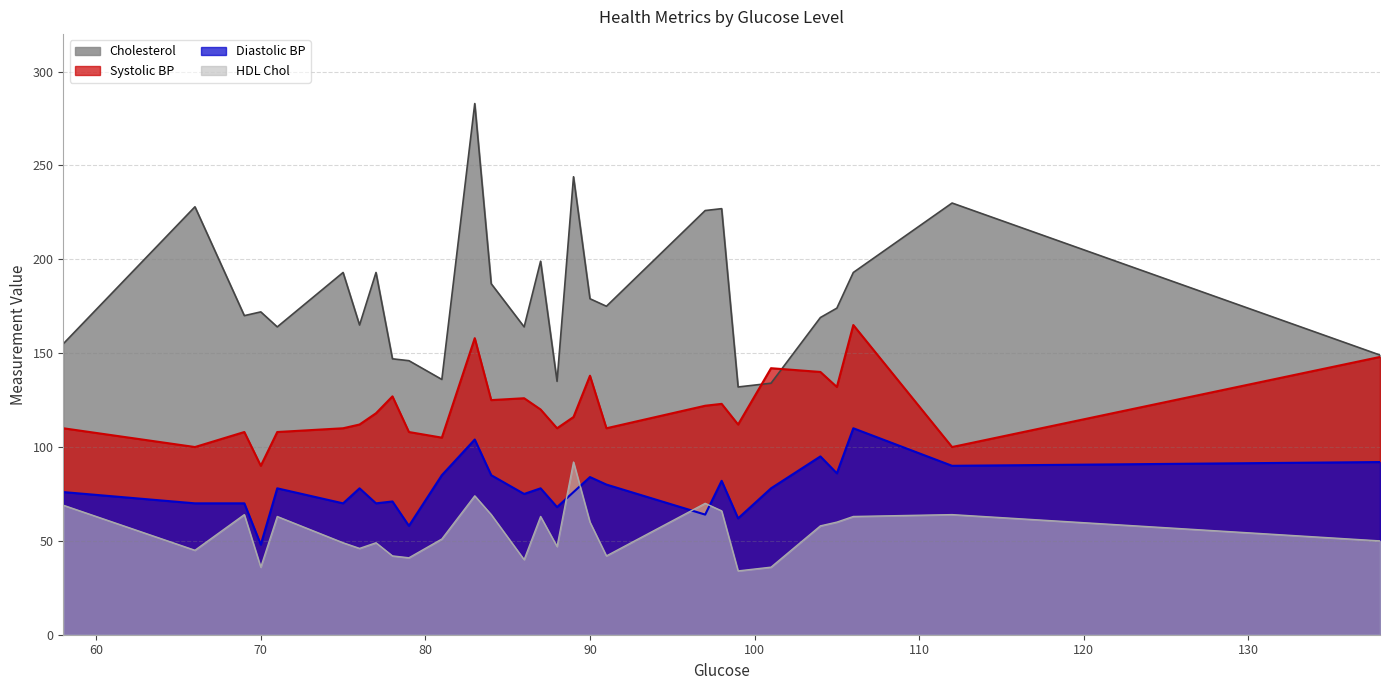

What is the value of the Diastolic BP point at the 11th from the left?

85